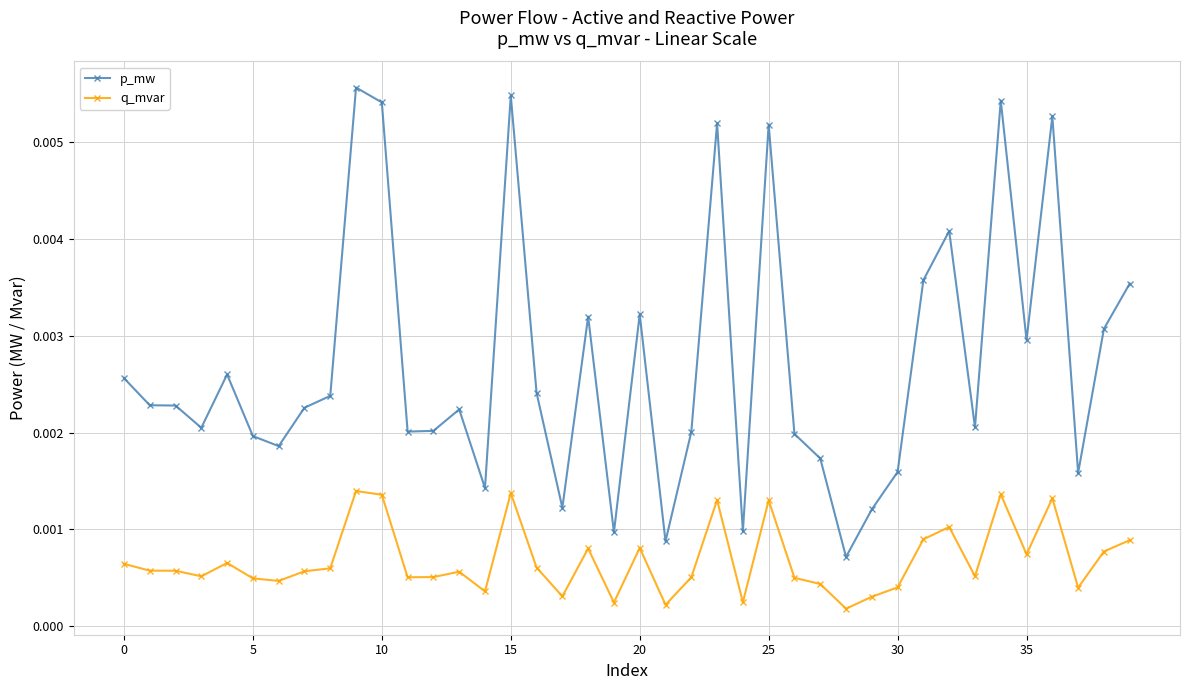

True or false: q_mvar and p_mw cross at least once.

False